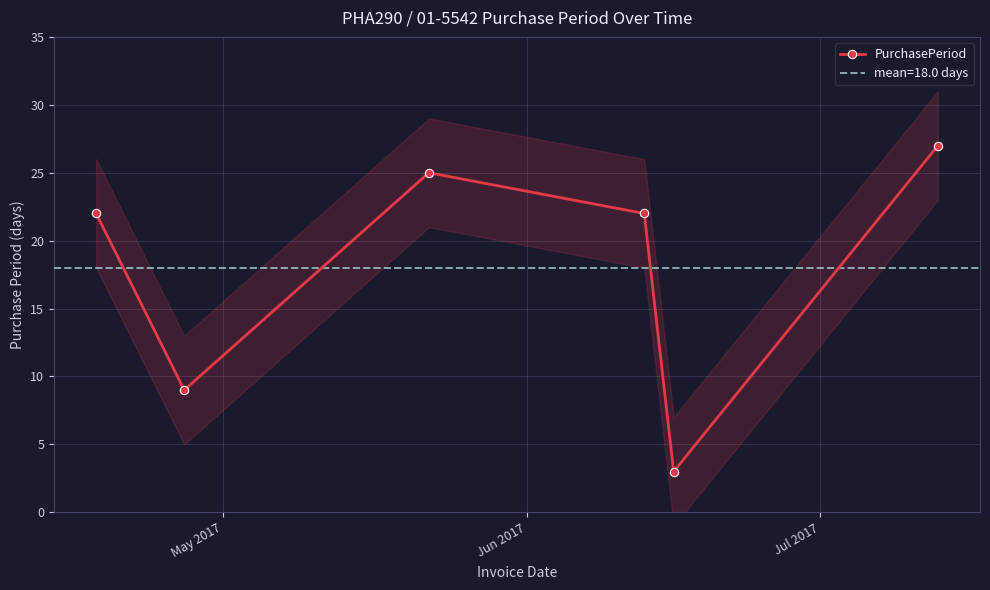

What is the value of the PurchasePeriod point at the 4th from the left?

22